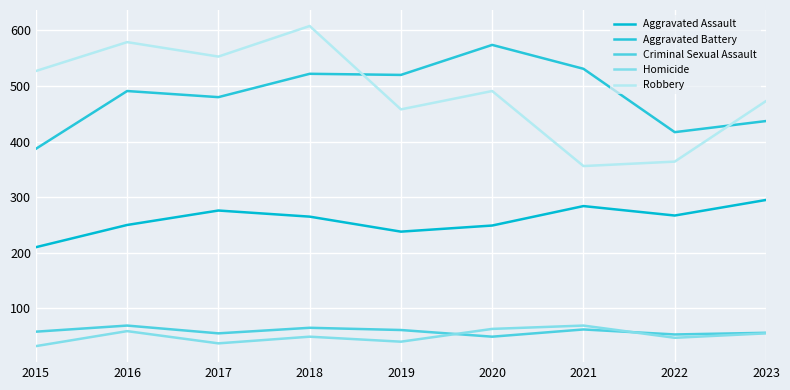

Where is Robbery nearest to the value 482?

2020